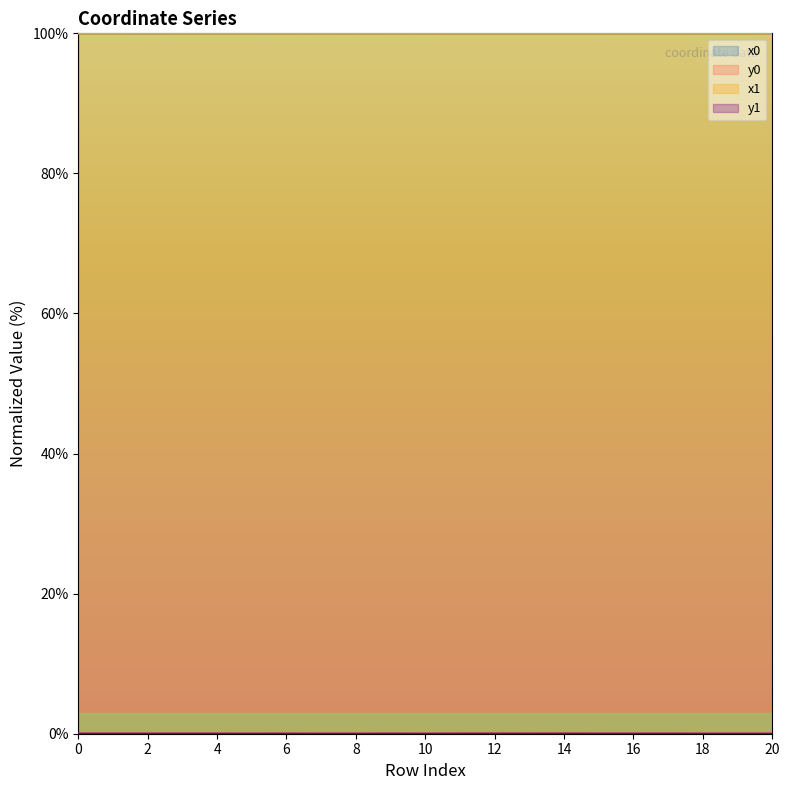

What is the total value across all series at 13?

200.0